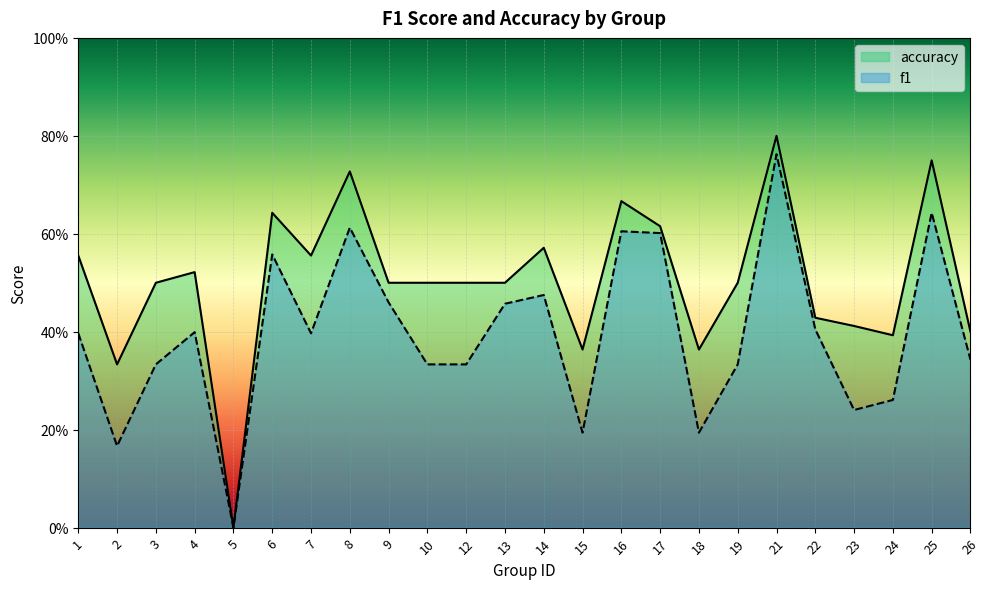

What is the sum of the accuracy values at 25 and 14?

1.3